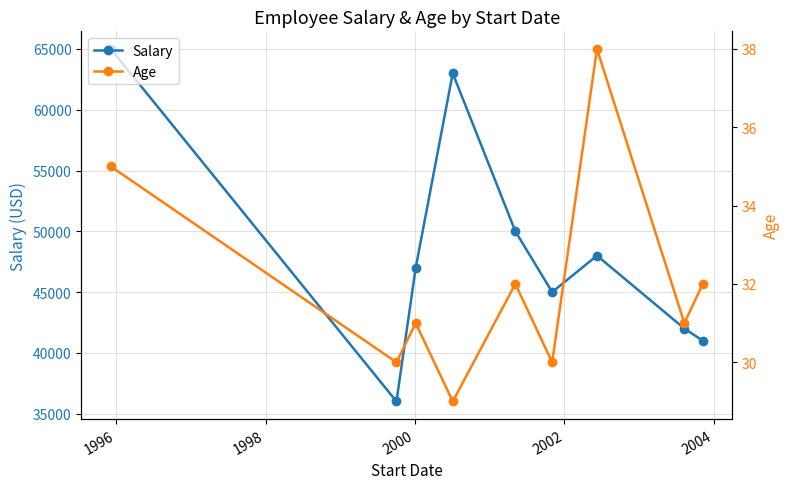

How many values in the Salary series are below 47000?

4